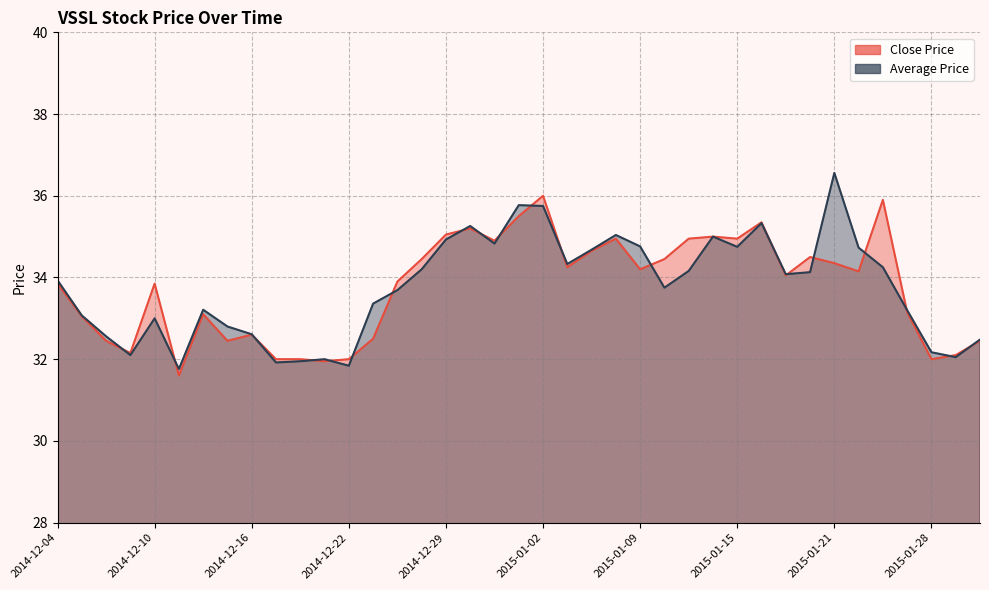

List the series in order of their overall mean, lowest first.

Close Price, Average Price